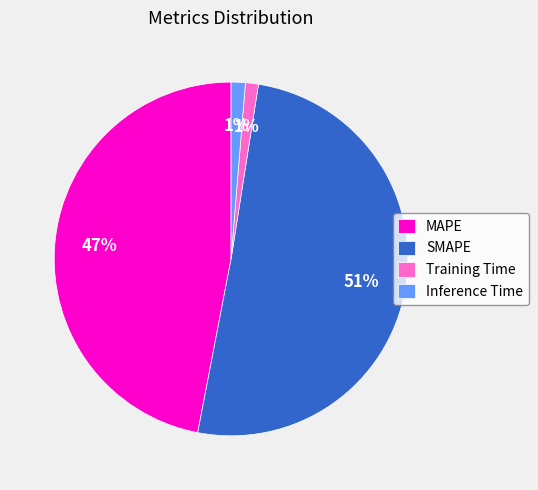

To the nearest percent, what is the average slice percentage?

25%